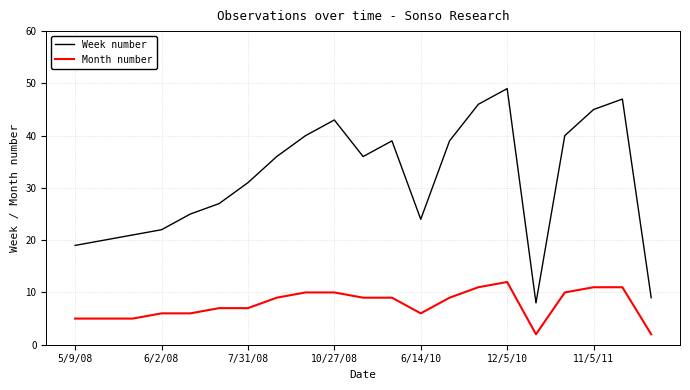

List the series in order of their overall mean, lowest first.

Month number, Week number